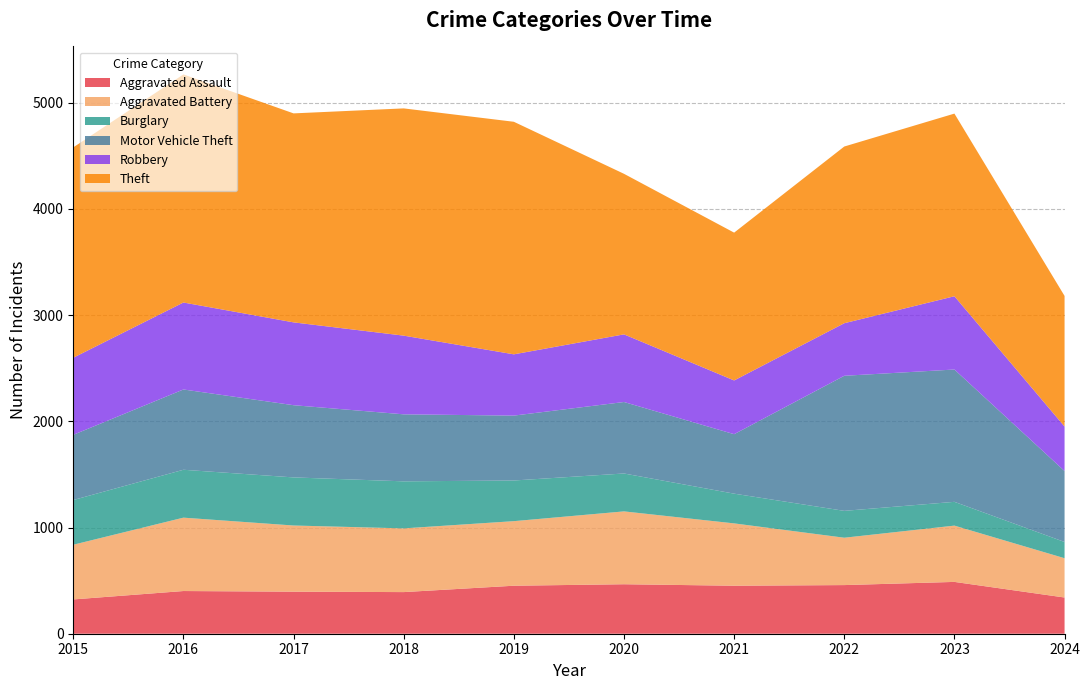

Reading right to left, list all the values displayed in this chart.

Aggravated Assault: 341	488	458	452	466	452	392	396	402	323
Aggravated Battery: 370	530	446	587	686	608	600	623	691	515
Burglary: 153	224	253	280	357	383	443	453	451	421
Motor Vehicle Theft: 668	1246	1272	560	673	611	631	680	756	614
Robbery: 419	690	495	506	637	577	741	780	819	726
Theft: 1230	1720	1664	1392	1512	2190	2140	1968	2148	1981